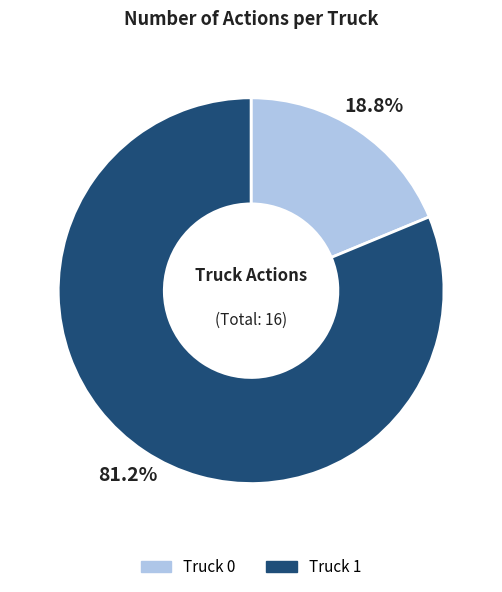

The Truck 0 slice represents 32% of the pie. True or false?

False